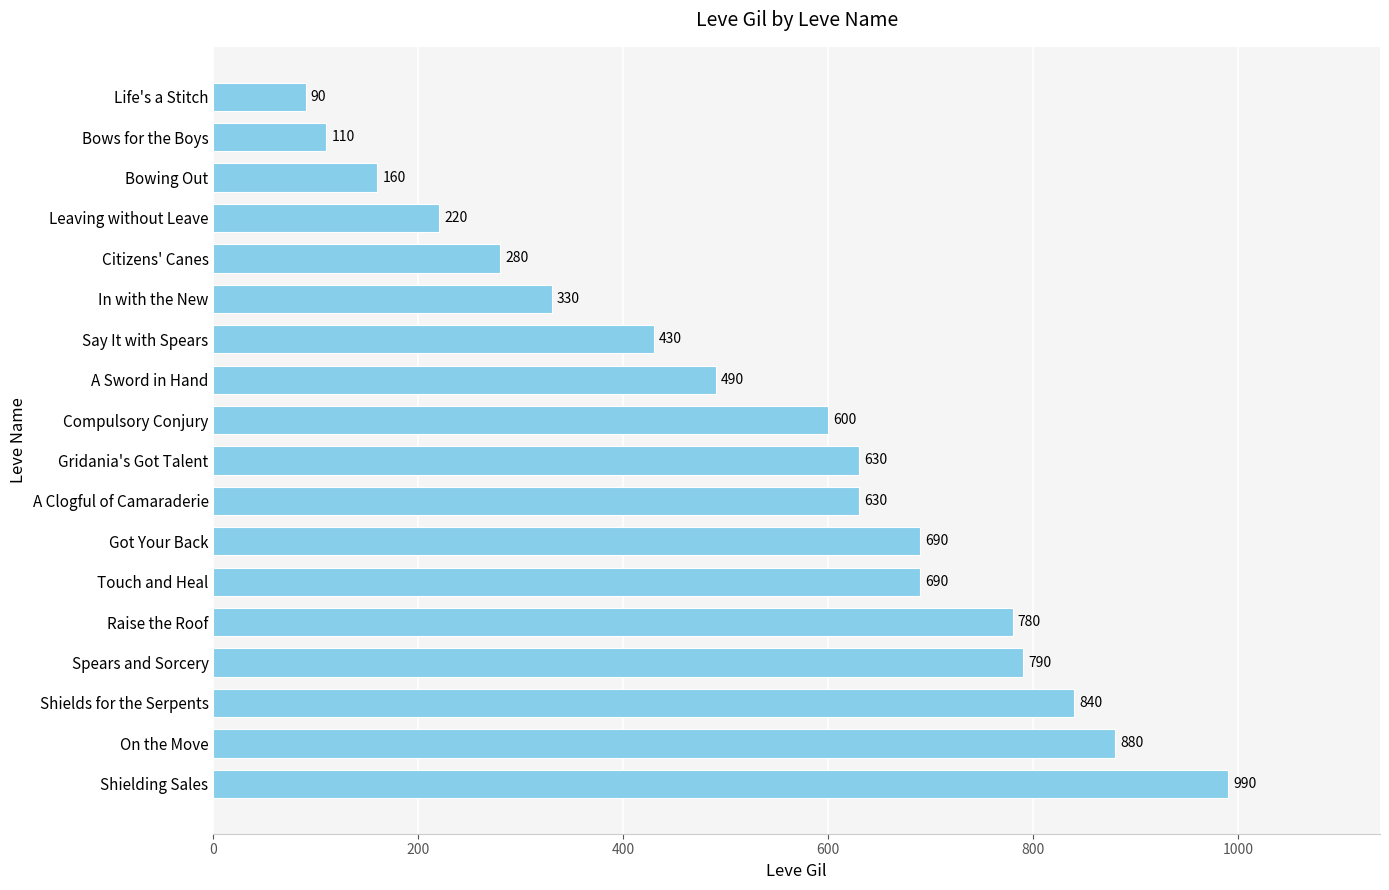

The value at A Clogful of Camaraderie is 254. True or false?

False